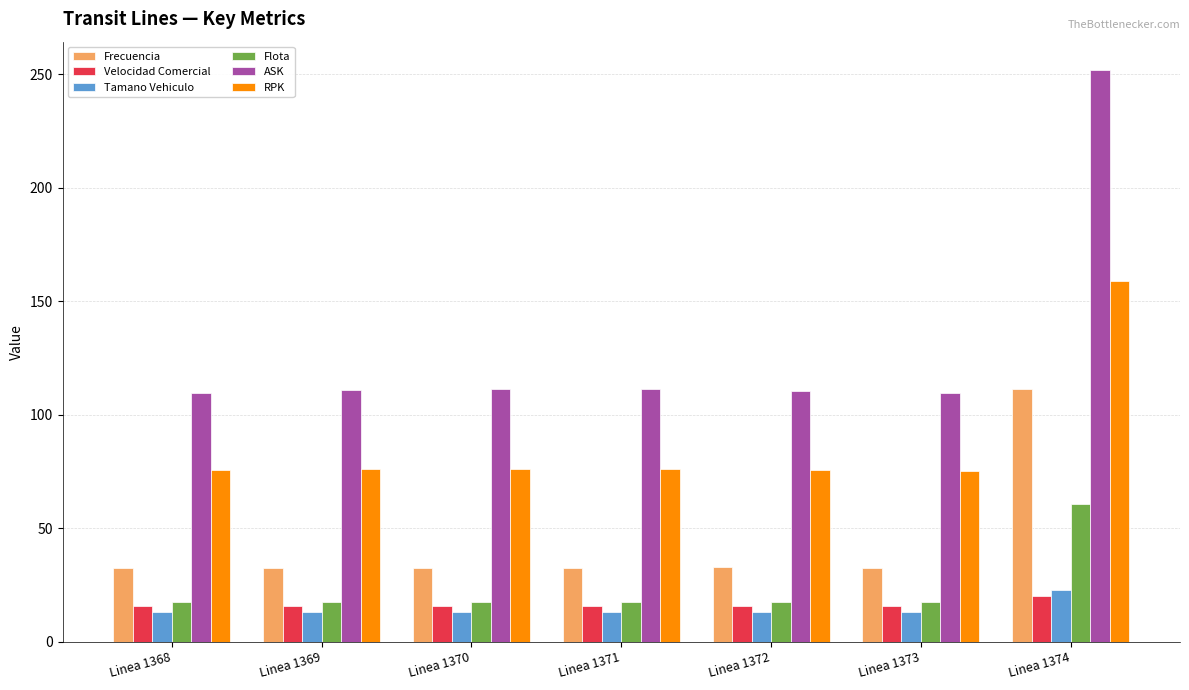

True or false: Frecuencia has a value of 25.7 at Linea 1374.

False